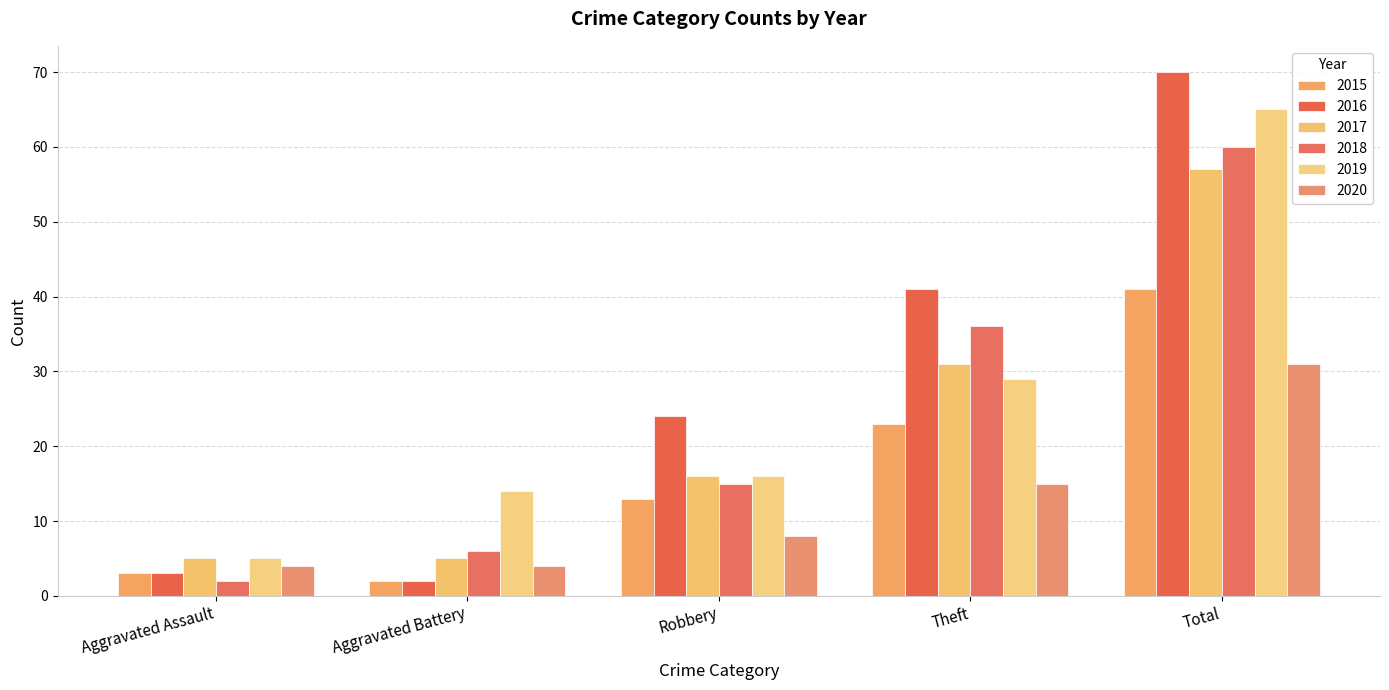

What is the smallest value displayed?

2